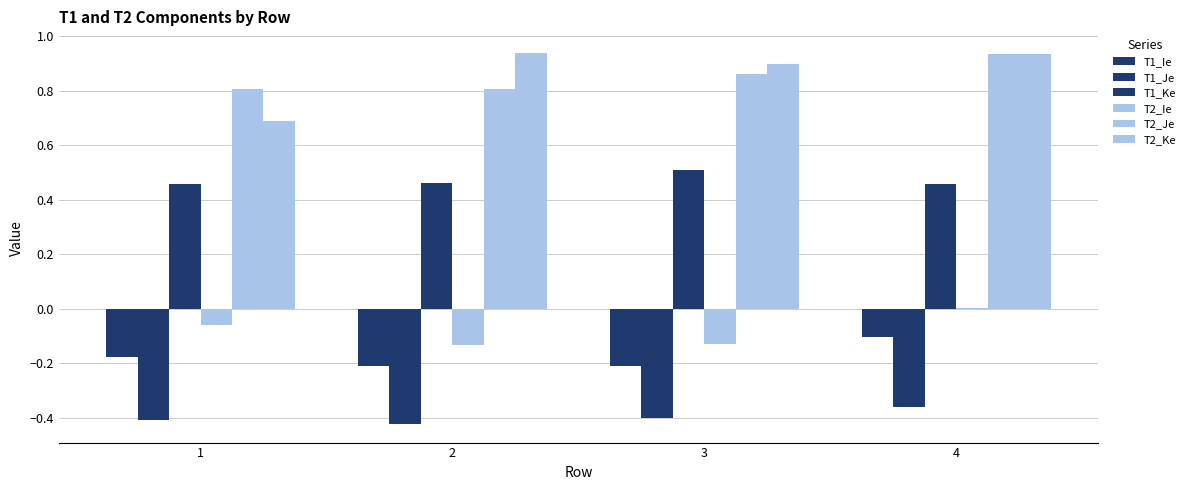

Which category has the highest value in the T2_Je series?

4